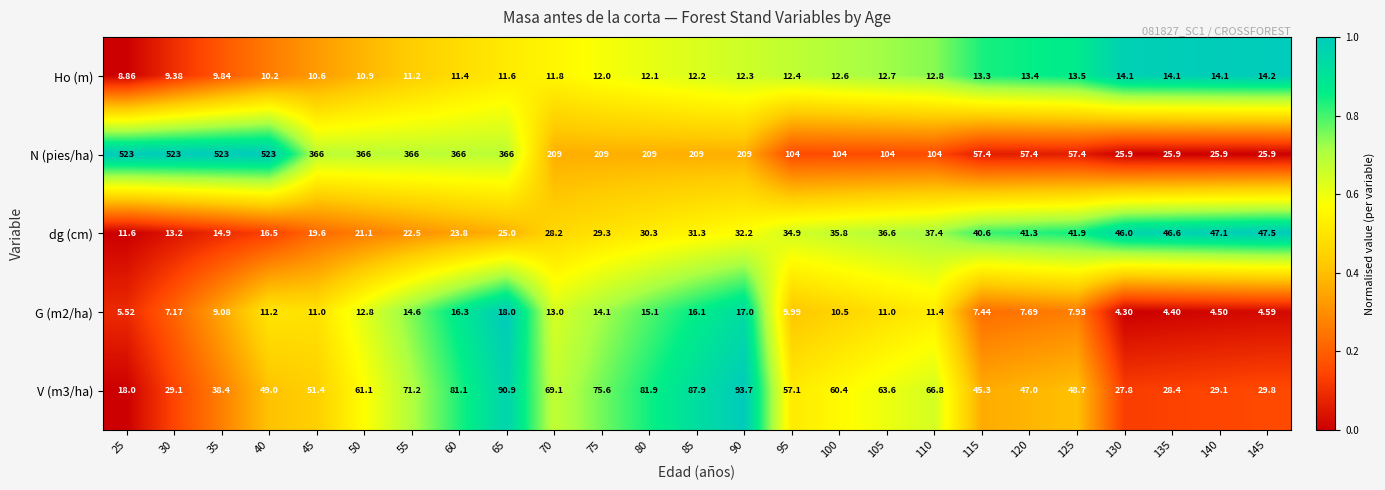

Which series changed the most between 50 and 130?

N (pies/ha)